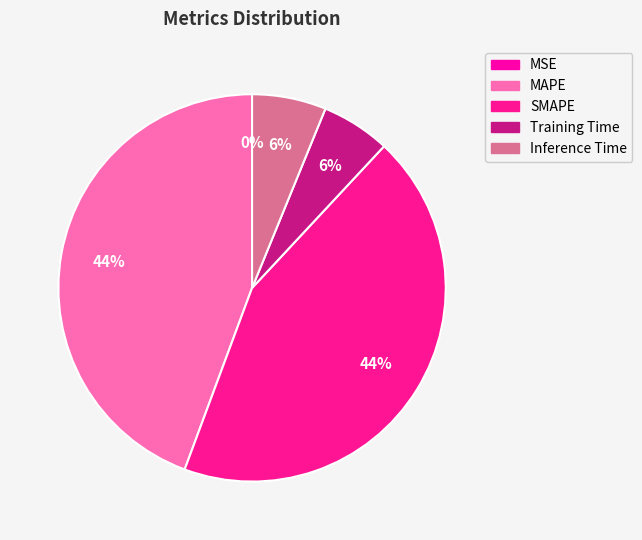

Is SMAPE the majority of the pie?

No